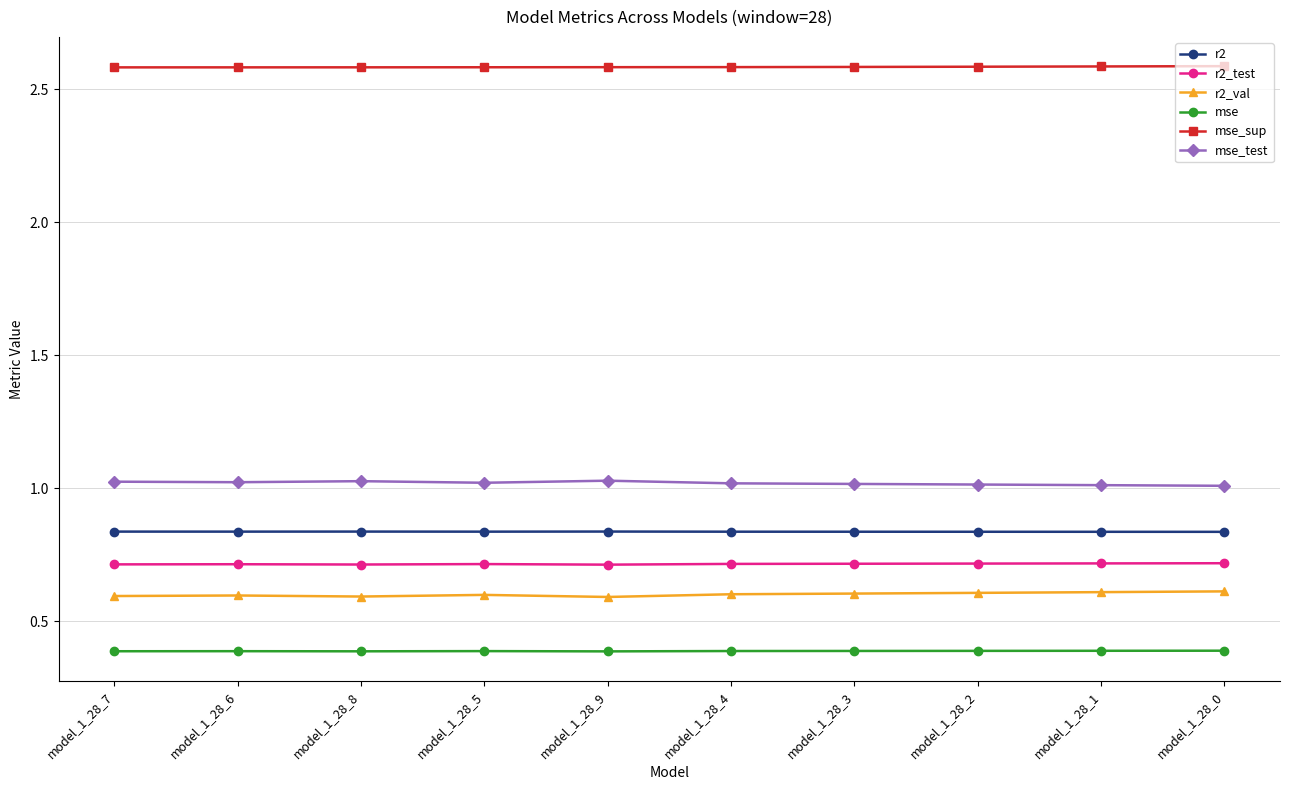

Is it true that r2 equals 1.2 at model_1_28_0?

False